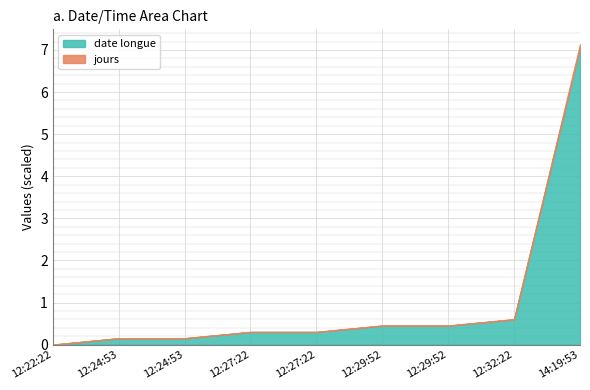

What are all the series names shown in the legend?

date longue, jours